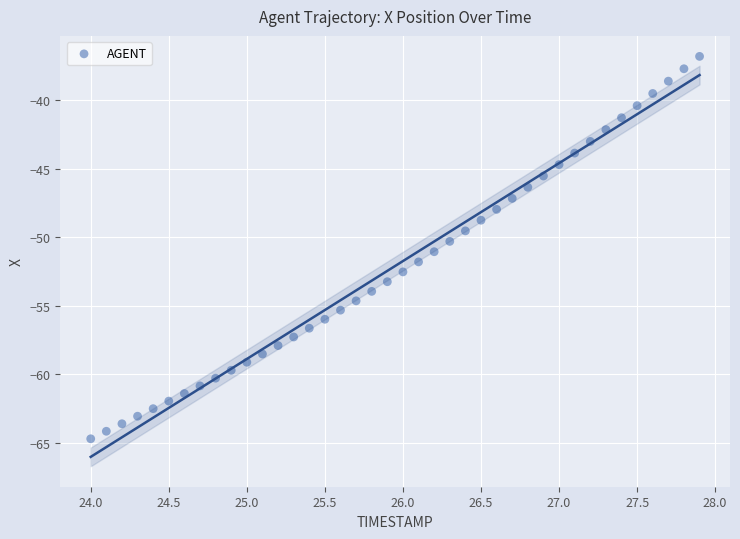

What is the range of Y values (max minus min)?

27.9